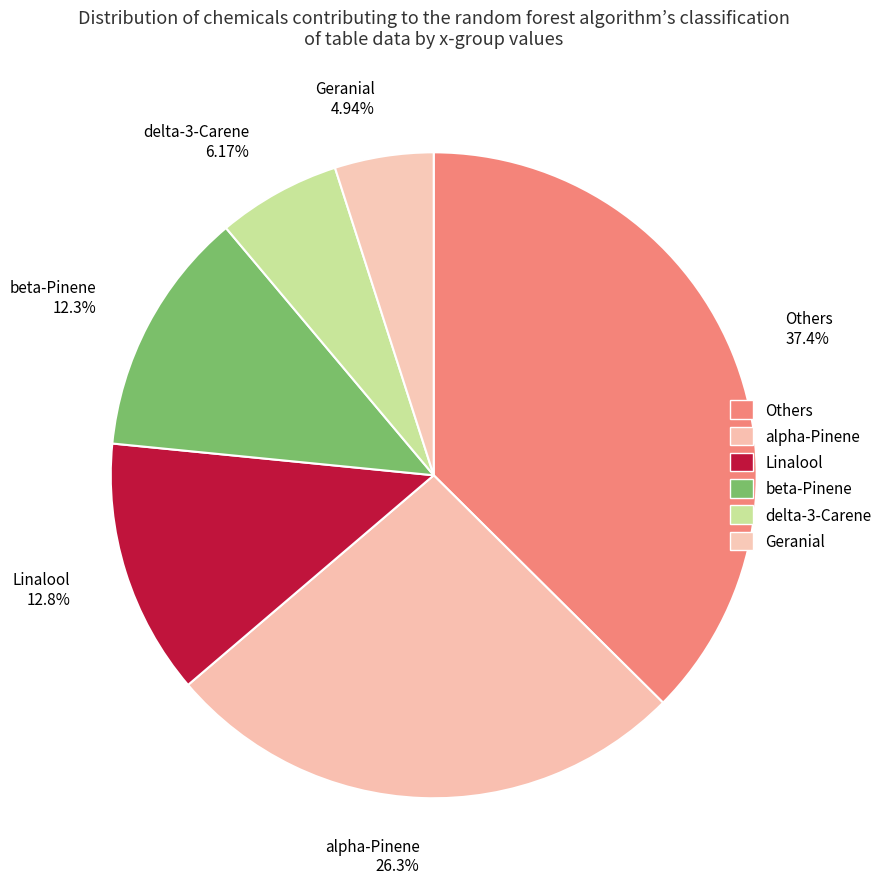

How many segments does this pie chart have?

6